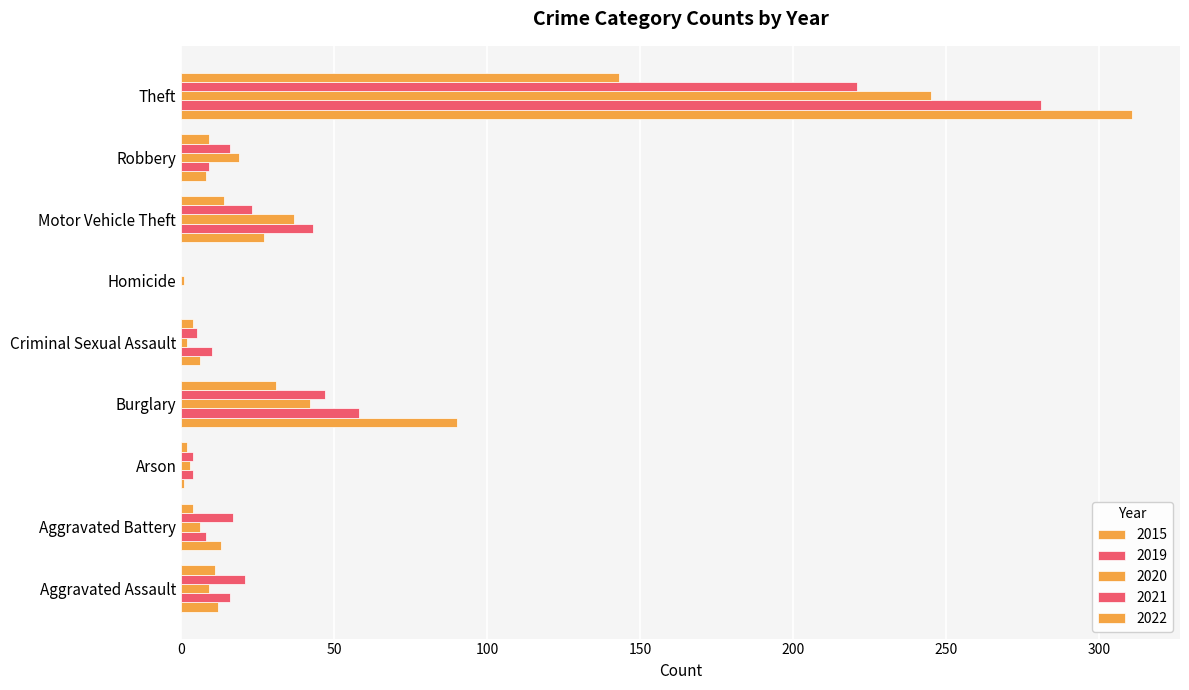

The 2022 series shows -54 at Homicide. True or false?

False